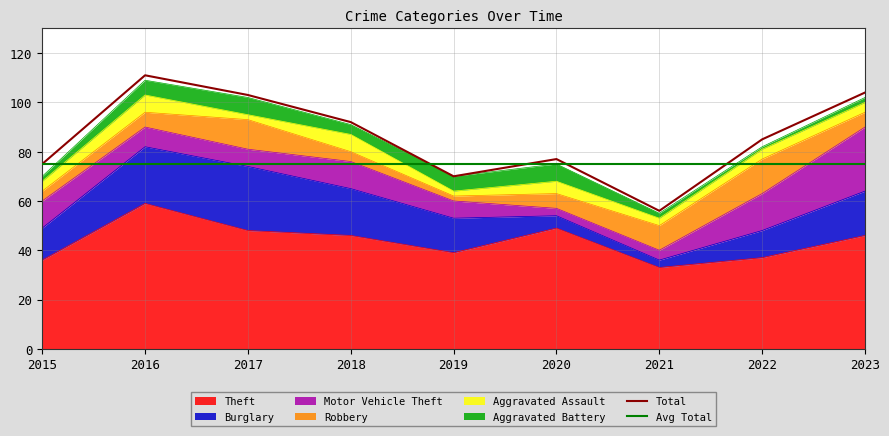

How many data points does each series have?

9